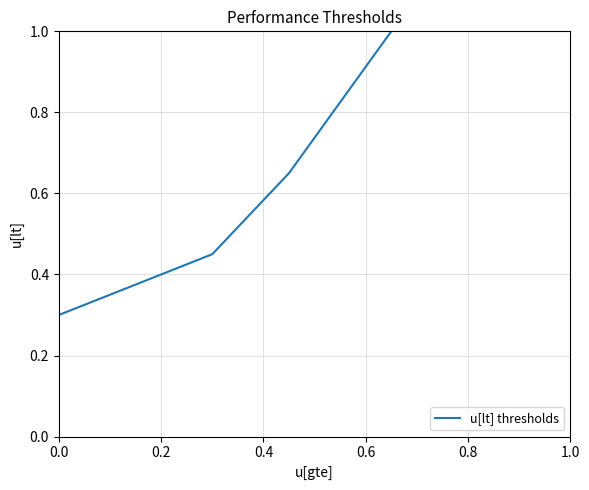

True or false: the data has more than 0 interior local peaks.

False